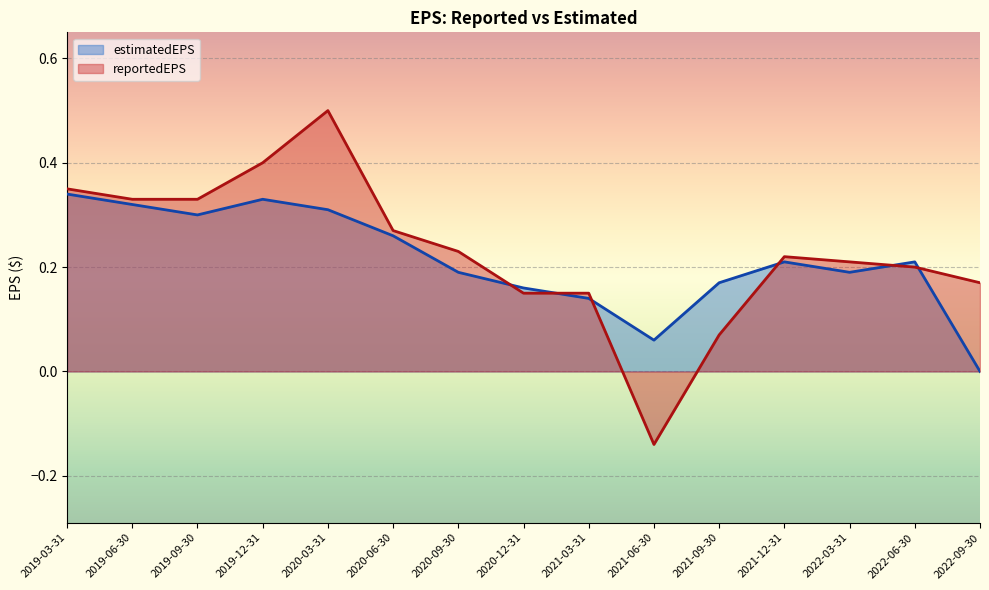

What is the sum of all estimatedEPS values?

3.2